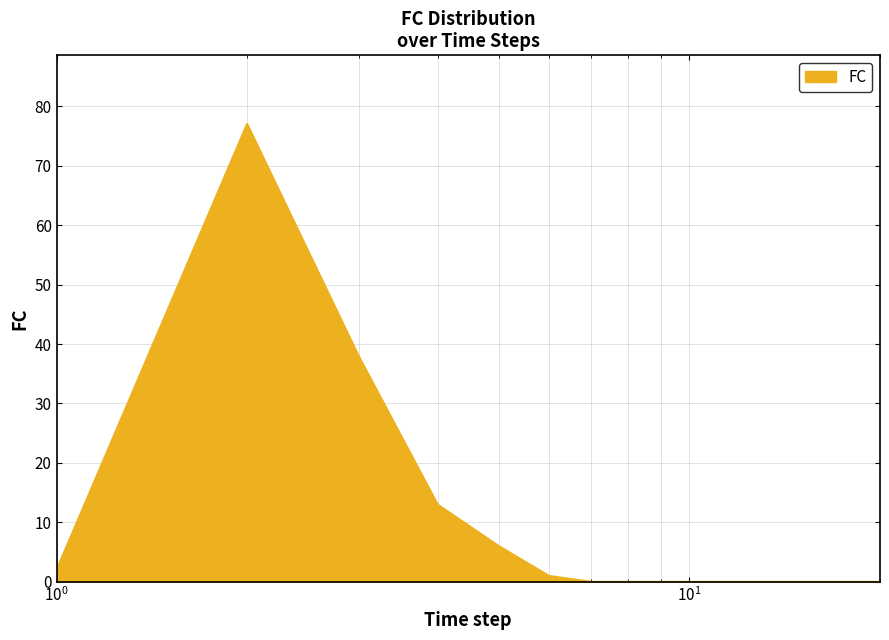

What is the sum of all values?

137